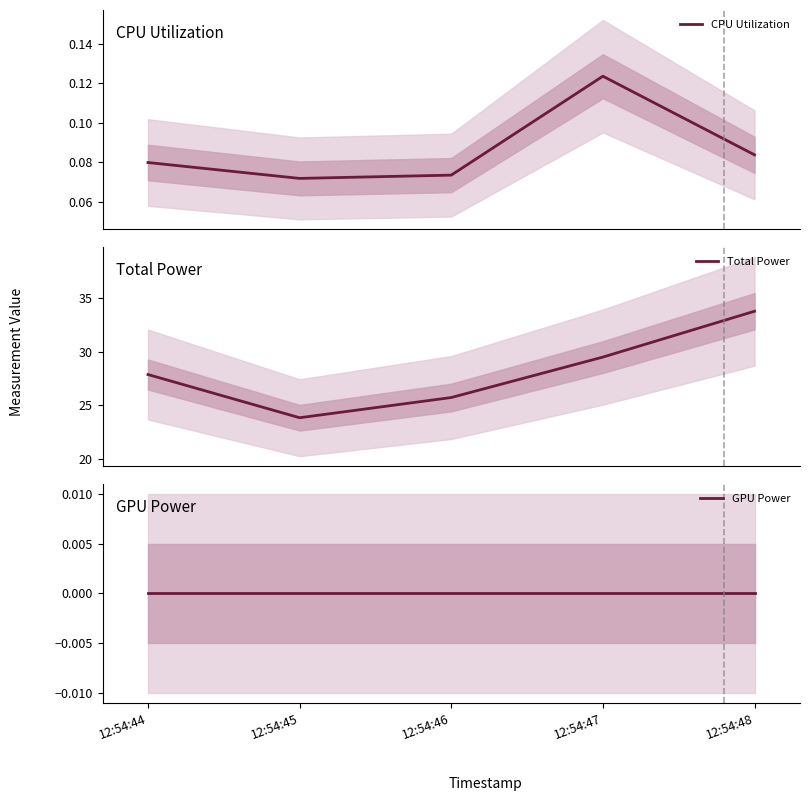

Is it true that GPU Power equals 0.0 at 12:54:44?

True